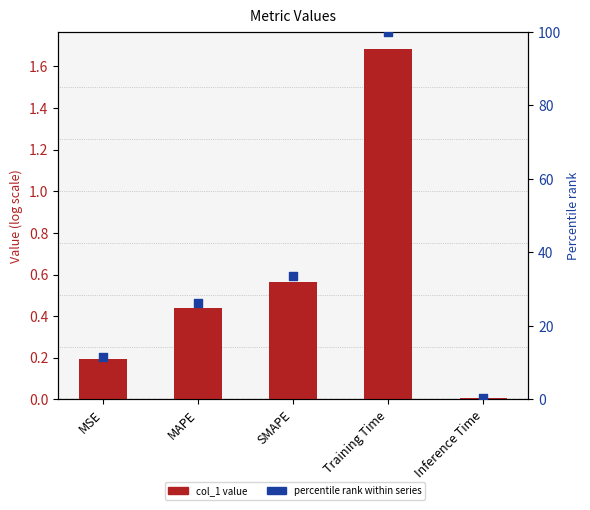

At which category is the sum across all series the highest?

Training Time